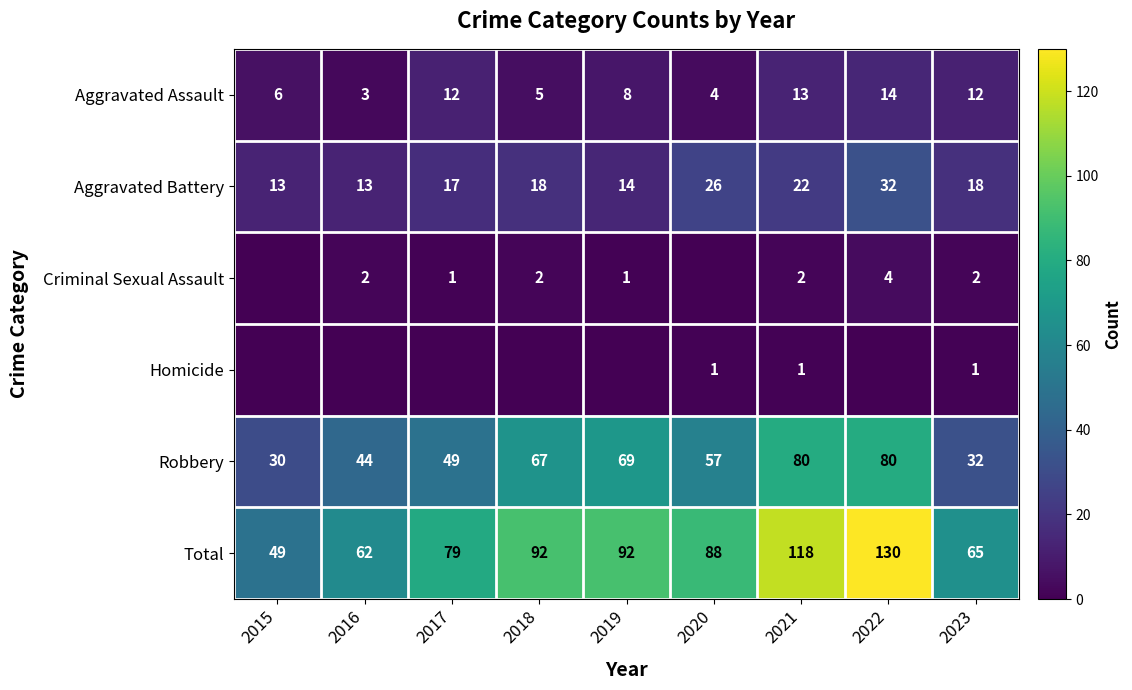

Is it true that Robbery equals 39 at 2020?

False